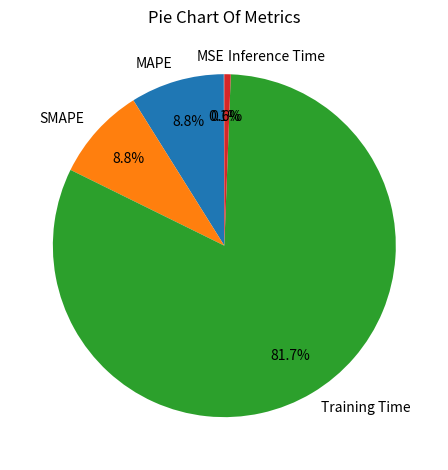

What is the majority slice?

Training Time